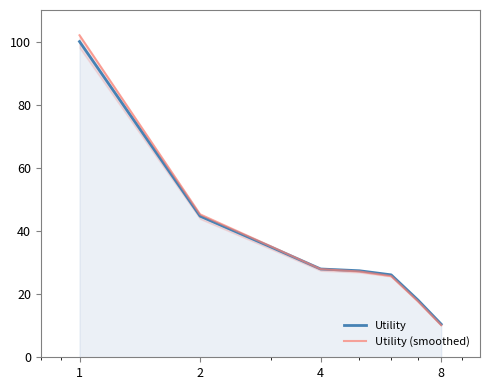

At which label does Utility (smoothed) first exceed 27?

1